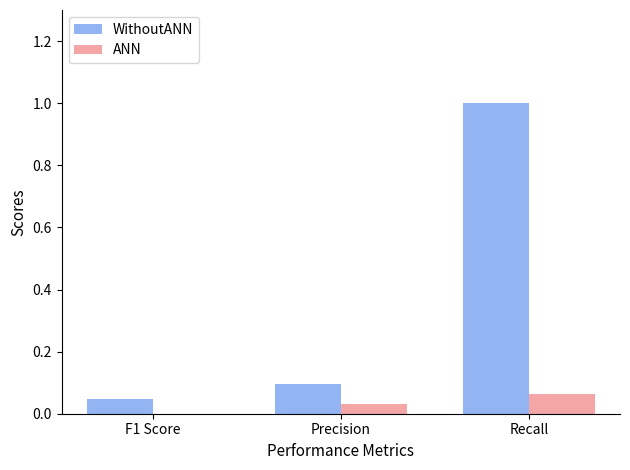

Is it true that WithoutANN equals 0.0 at Precision?

False